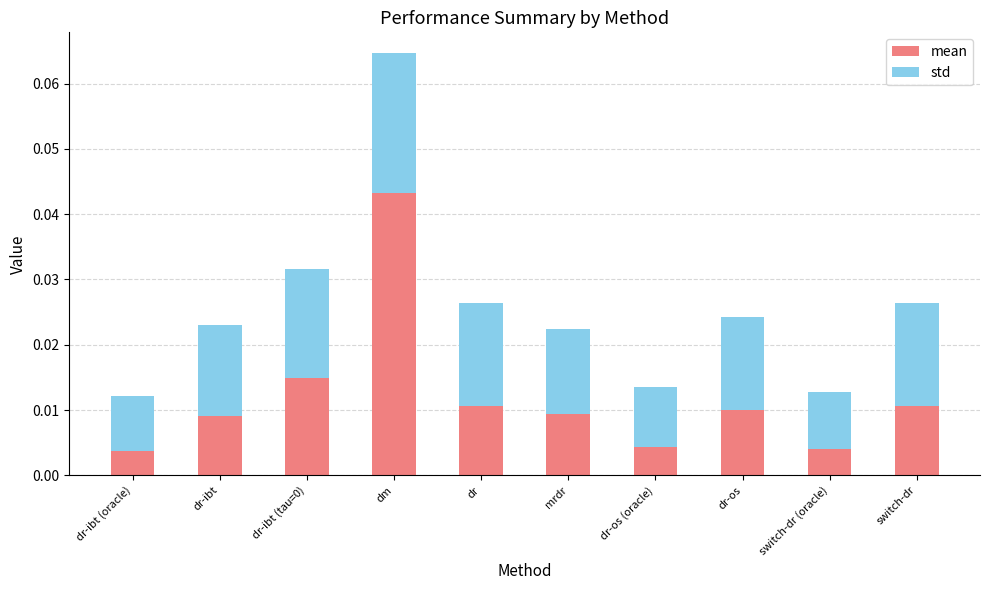

At which label does mean reach its peak?

dm